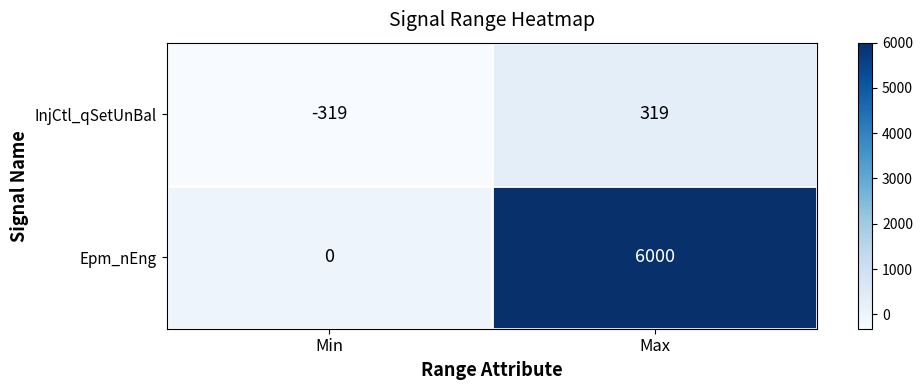

Which series has the largest total across all categories?

Epm_nEng